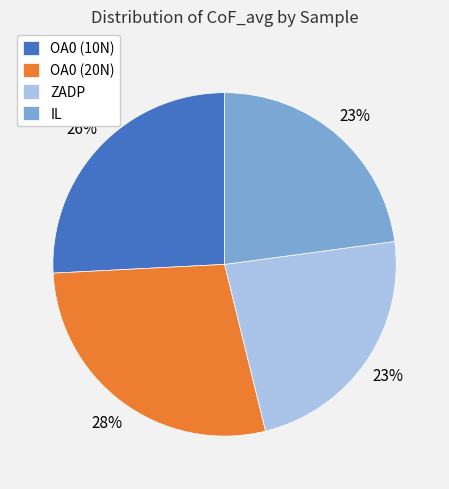

Is OA0 (20N) the majority of the pie?

No